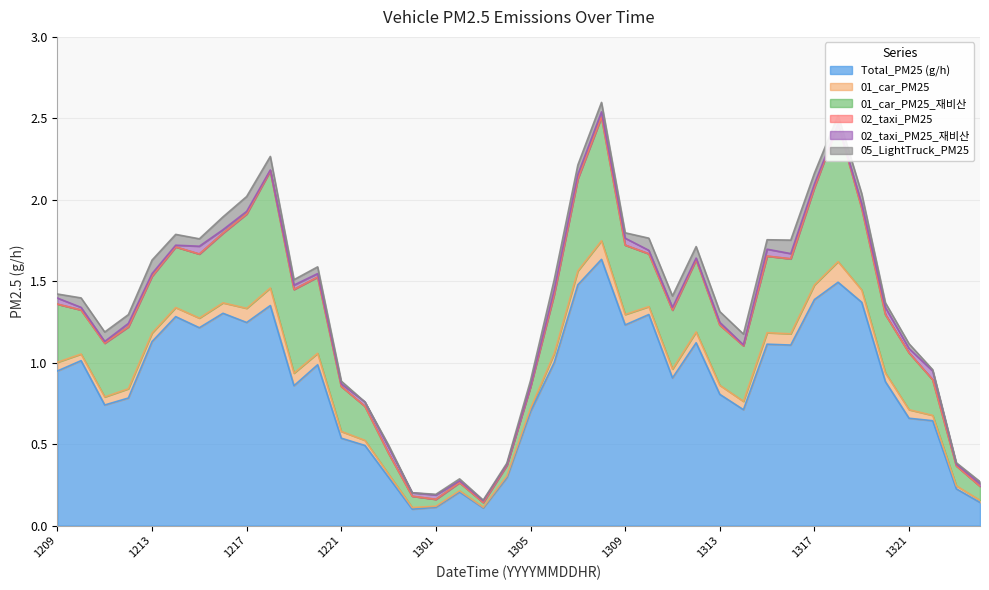

Reading right to left, list all the values displayed in this chart.

Total_PM25 (g/h): 2024081400=0.1	2024081323=0.2	2024081322=0.6	2024081321=0.7	2024081320=0.9	2024081319=1.4	2024081318=1.5	2024081317=1.4	2024081316=1.1	2024081315=1.1	2024081314=0.7	2024081313=0.8	2024081312=1.1	2024081311=0.9	2024081310=1.3	2024081309=1.2	2024081308=1.6	2024081307=1.5	2024081306=1.0	2024081305=0.7	2024081304=0.3	2024081303=0.1	2024081302=0.2	2024081301=0.1	2024081300=0.1	2024081223=0.3	2024081222=0.5	2024081221=0.5	2024081220=1.0	2024081219=0.9	2024081218=1.4	2024081217=1.2	2024081216=1.3	2024081215=1.2	2024081214=1.3	2024081213=1.1	2024081212=0.8	2024081211=0.7	2024081210=1.0	2024081209=0.9
01_car_PM25: 2024081400=0.0	2024081323=0.0	2024081322=0.0	2024081321=0.1	2024081320=0.1	2024081319=0.1	2024081318=0.1	2024081317=0.1	2024081316=0.1	2024081315=0.1	2024081314=0.1	2024081313=0.1	2024081312=0.1	2024081311=0.1	2024081310=0.0	2024081309=0.1	2024081308=0.1	2024081307=0.1	2024081306=0.1	2024081305=0.0	2024081304=0.0	2024081303=0.0	2024081302=0.0	2024081301=0.0	2024081300=0.0	2024081223=0.0	2024081222=0.0	2024081221=0.0	2024081220=0.1	2024081219=0.1	2024081218=0.1	2024081217=0.1	2024081216=0.1	2024081215=0.1	2024081214=0.1	2024081213=0.1	2024081212=0.1	2024081211=0.0	2024081210=0.0	2024081209=0.1
01_car_PM25_재비산: 2024081400=0.1	2024081323=0.1	2024081322=0.2	2024081321=0.3	2024081320=0.4	2024081319=0.5	2024081318=0.8	2024081317=0.6	2024081316=0.5	2024081315=0.5	2024081314=0.3	2024081313=0.4	2024081312=0.4	2024081311=0.4	2024081310=0.3	2024081309=0.4	2024081308=0.8	2024081307=0.6	2024081306=0.4	2024081305=0.1	2024081304=0.1	2024081303=0.0	2024081302=0.0	2024081301=0.0	2024081300=0.1	2024081223=0.1	2024081222=0.2	2024081221=0.3	2024081220=0.5	2024081219=0.5	2024081218=0.7	2024081217=0.6	2024081216=0.4	2024081215=0.4	2024081214=0.4	2024081213=0.3	2024081212=0.4	2024081211=0.3	2024081210=0.3	2024081209=0.4
02_taxi_PM25: 2024081400=0.0	2024081323=0.0	2024081322=0.0	2024081321=0.0	2024081320=0.0	2024081319=0.0	2024081318=0.0	2024081317=0.0	2024081316=0.0	2024081315=0.0	2024081314=0.0	2024081313=0.0	2024081312=0.0	2024081311=0.0	2024081310=0.0	2024081309=0.0	2024081308=0.0	2024081307=0.0	2024081306=0.0	2024081305=0.0	2024081304=0.0	2024081303=0.0	2024081302=0.0	2024081301=0.0	2024081300=0.0	2024081223=0.0	2024081222=0.0	2024081221=0.0	2024081220=0.0	2024081219=0.0	2024081218=0.0	2024081217=0.0	2024081216=0.0	2024081215=0.0	2024081214=0.0	2024081213=0.0	2024081212=0.0	2024081211=0.0	2024081210=0.0	2024081209=0.0
02_taxi_PM25_재비산: 2024081400=0.0	2024081323=0.0	2024081322=0.1	2024081321=0.0	2024081320=0.0	2024081319=0.0	2024081318=0.0	2024081317=0.0	2024081316=0.0	2024081315=0.0	2024081314=0.0	2024081313=0.0	2024081312=0.0	2024081311=0.0	2024081310=0.0	2024081309=0.0	2024081308=0.0	2024081307=0.0	2024081306=0.0	2024081305=0.0	2024081304=0.0	2024081303=0.0	2024081302=0.0	2024081301=0.0	2024081300=0.0	2024081223=0.0	2024081222=0.0	2024081221=0.0	2024081220=0.0	2024081219=0.0	2024081218=0.0	2024081217=0.0	2024081216=0.0	2024081215=0.0	2024081214=0.0	2024081213=0.0	2024081212=0.0	2024081211=0.0	2024081210=0.0	2024081209=0.0
05_LightTruck_PM25: 2024081400=0.0	2024081323=0.0	2024081322=0.0	2024081321=0.0	2024081320=0.0	2024081319=0.1	2024081318=0.1	2024081317=0.1	2024081316=0.1	2024081315=0.1	2024081314=0.1	2024081313=0.1	2024081312=0.1	2024081311=0.1	2024081310=0.1	2024081309=0.0	2024081308=0.1	2024081307=0.1	2024081306=0.1	2024081305=0.0	2024081304=0.0	2024081303=0.0	2024081302=0.0	2024081301=0.0	2024081300=0.0	2024081223=0.0	2024081222=0.0	2024081221=0.0	2024081220=0.0	2024081219=0.0	2024081218=0.1	2024081217=0.1	2024081216=0.1	2024081215=0.0	2024081214=0.1	2024081213=0.1	2024081212=0.1	2024081211=0.1	2024081210=0.1	2024081209=0.0